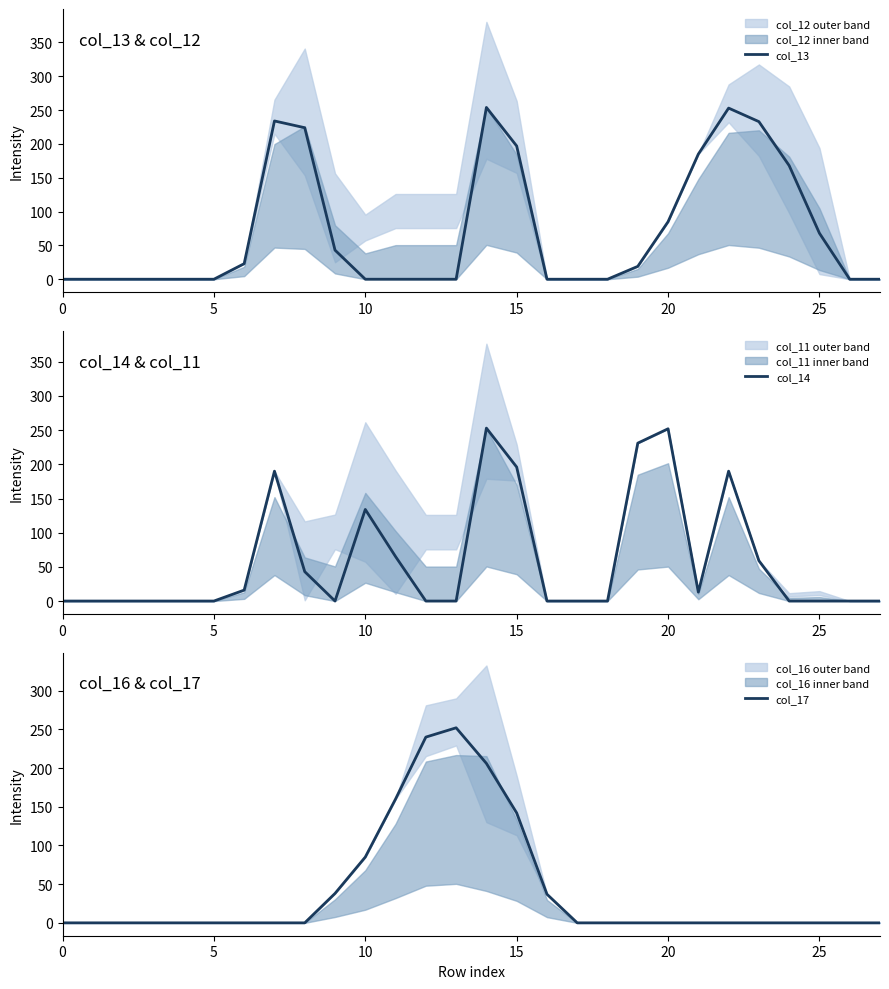

At which label is col_17 closest to 126?

15